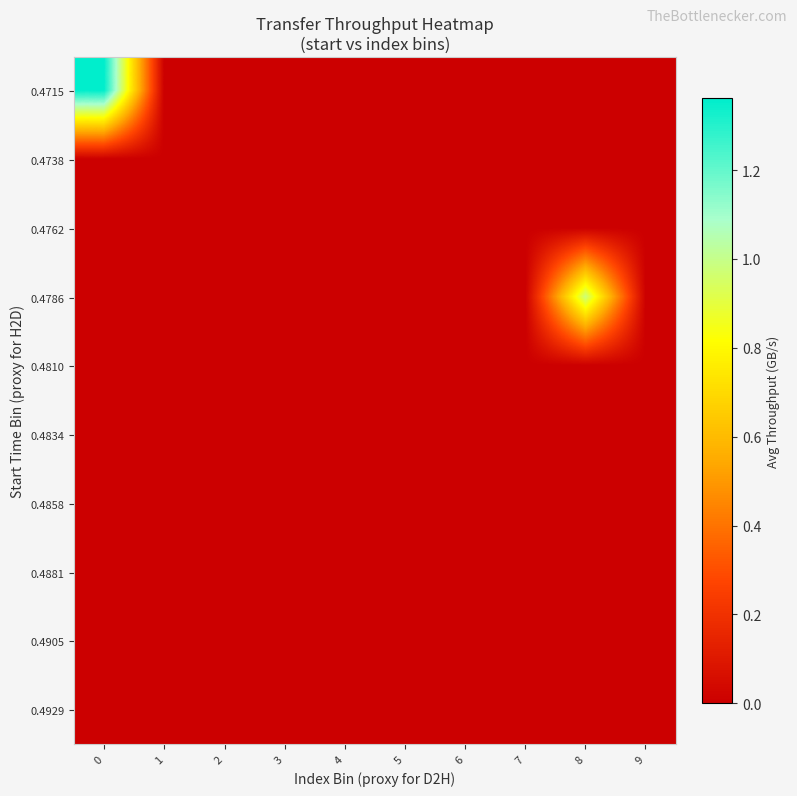

Which series has the largest range (max minus min)?

0.4715